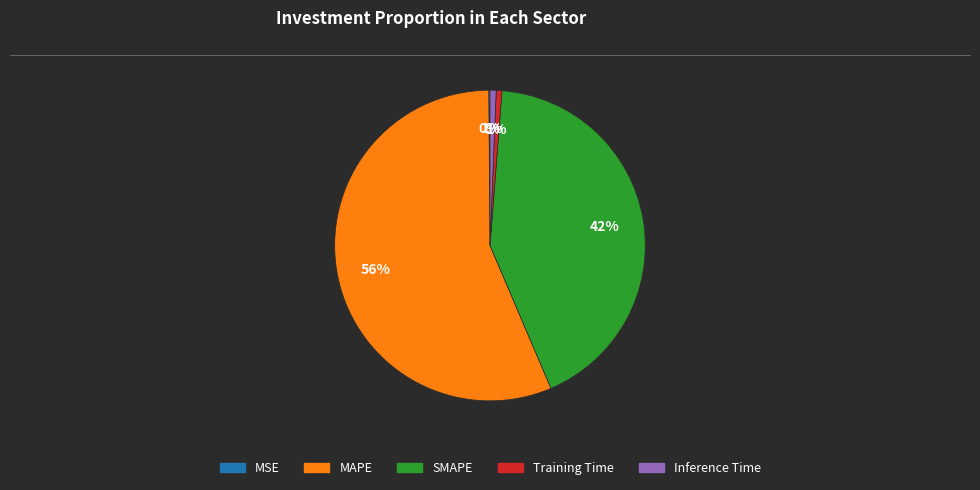

What is the majority slice?

MAPE